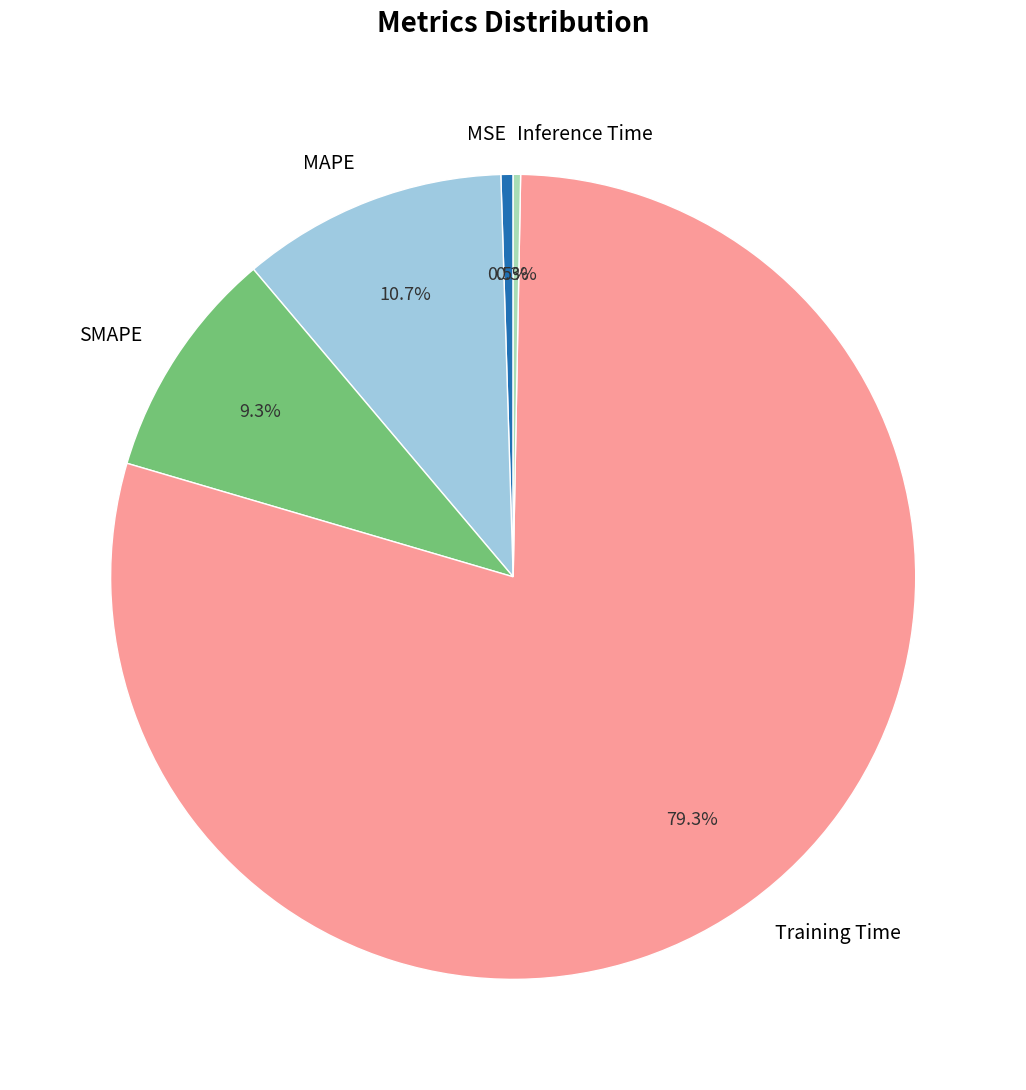

To the nearest percent, what is the combined percentage of MAPE and MSE?

11%